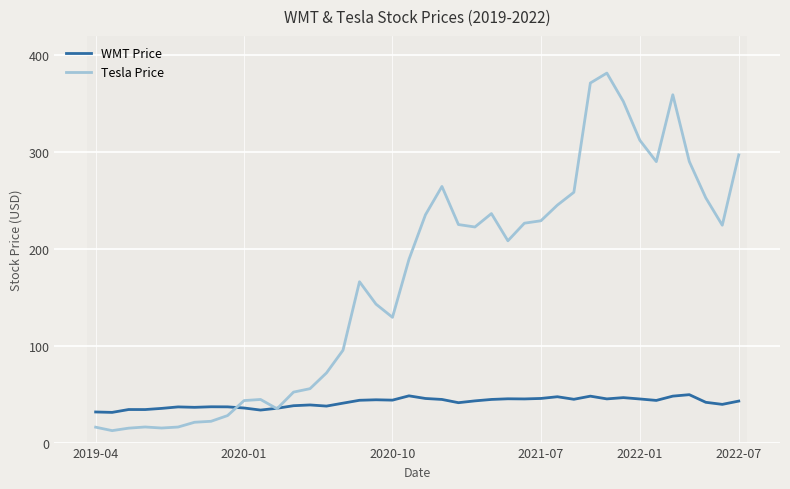

What is the minimum value for Tesla Price?

12.3